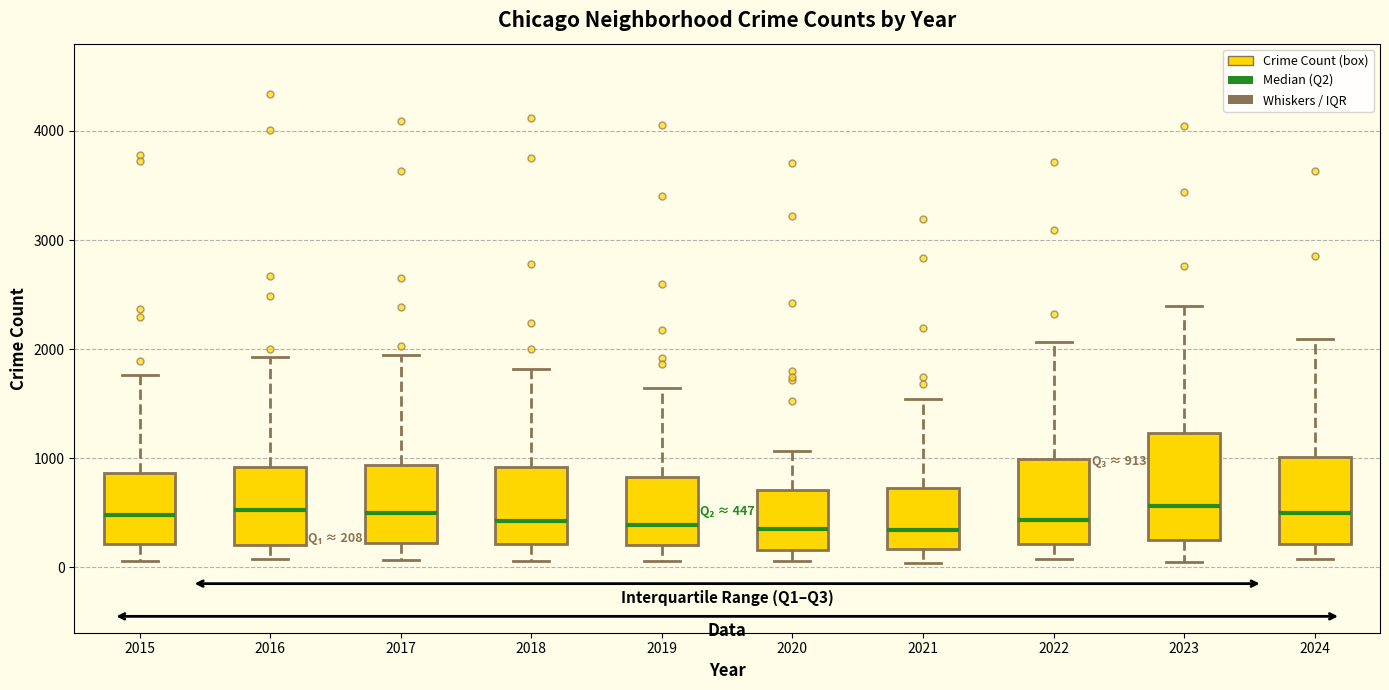

Which box is the tallest, from its lower edge to its upper edge?

2023